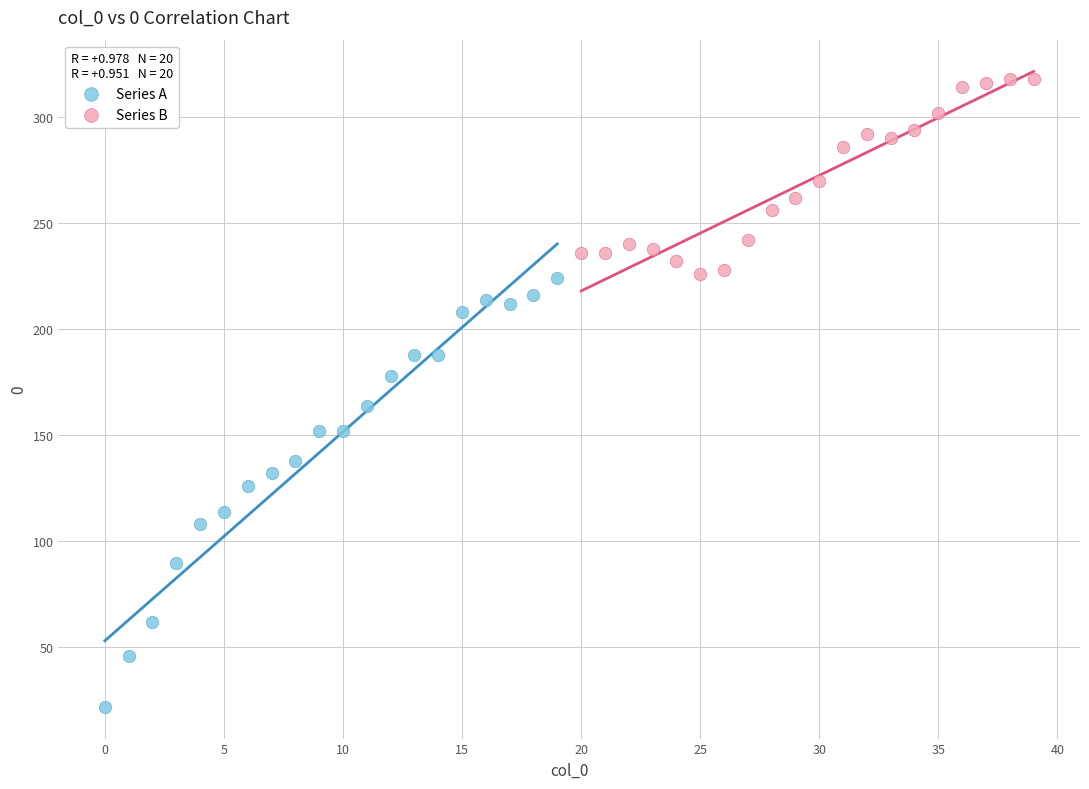

Which series contains the lowest Y value?

Series A